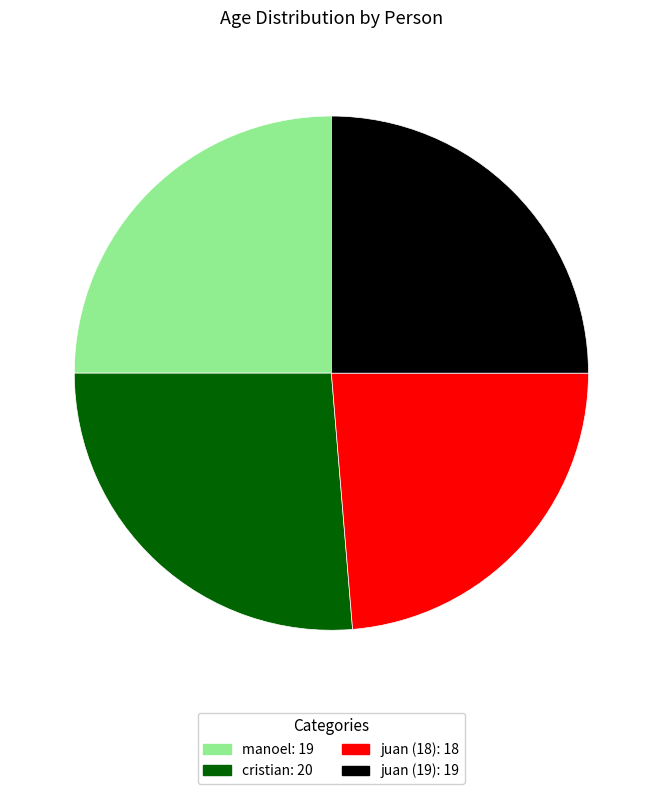

Is there any slice that represents more than half of the pie?

No